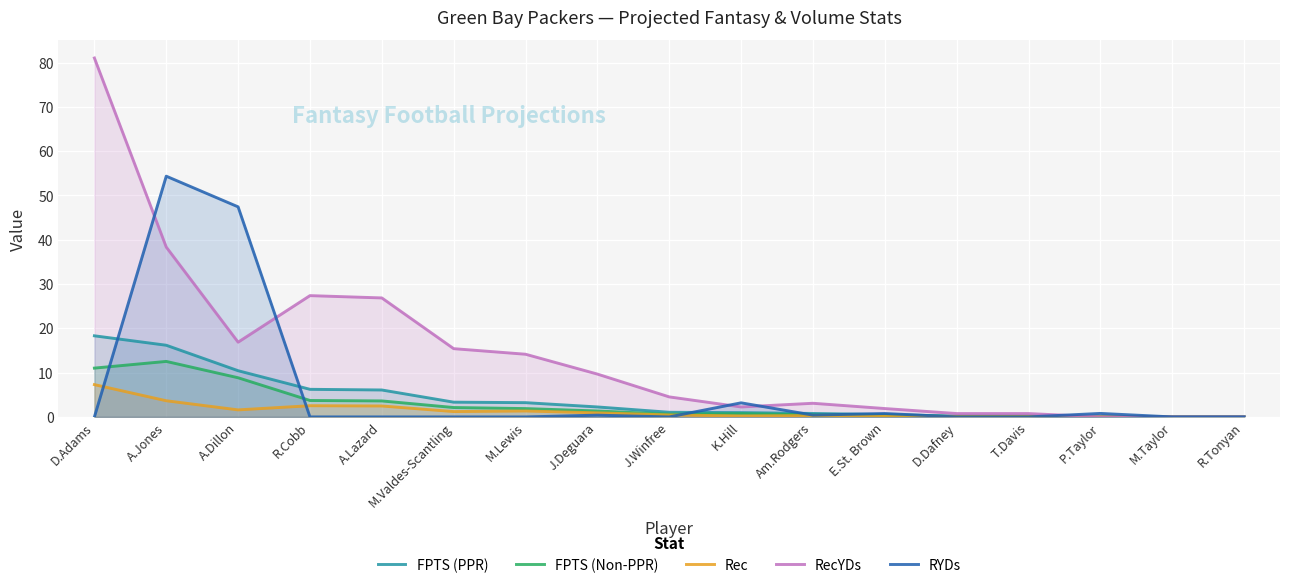

What is the sum of all Rec values?

22.3